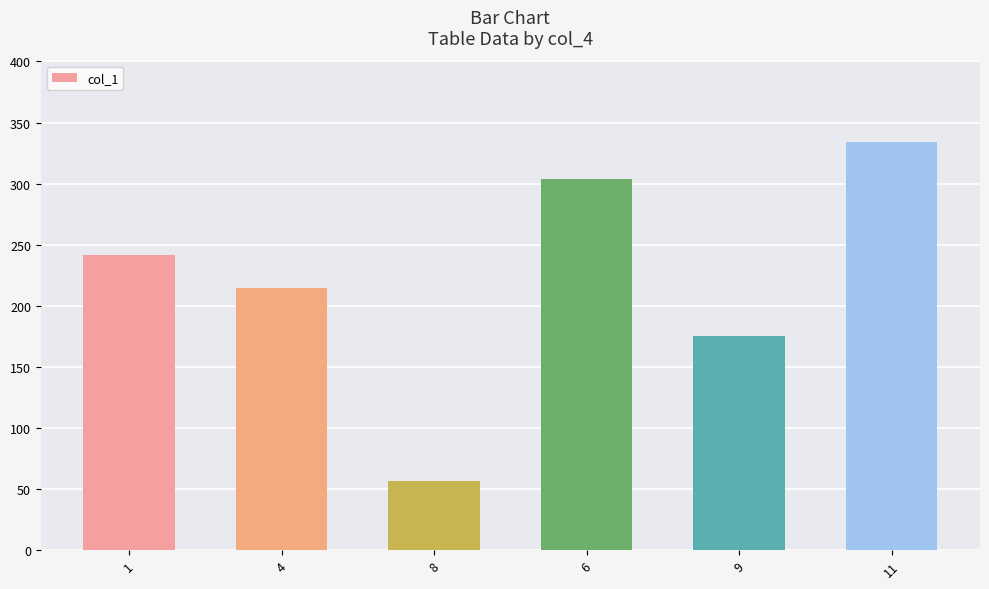

Are the bars horizontal?

No